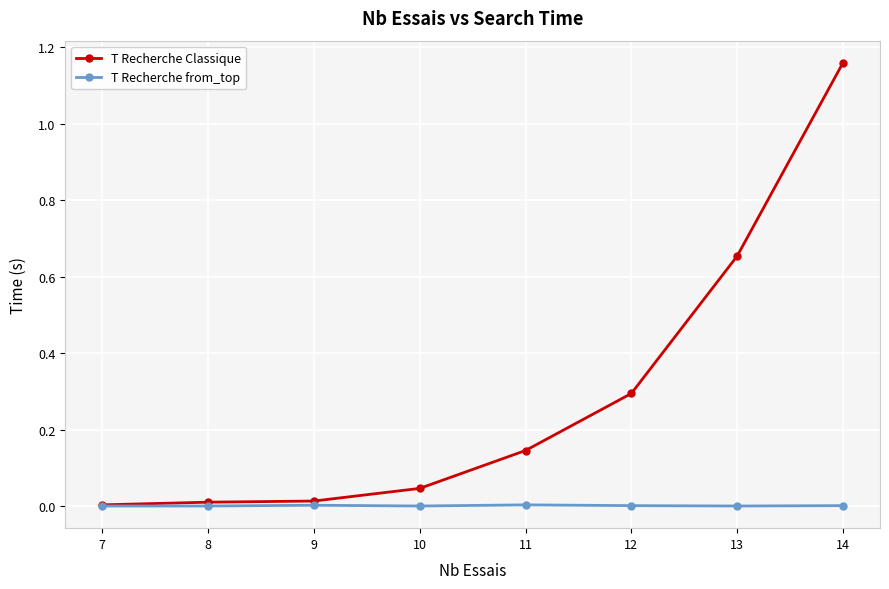

Does the chart have visible grid lines?

Yes